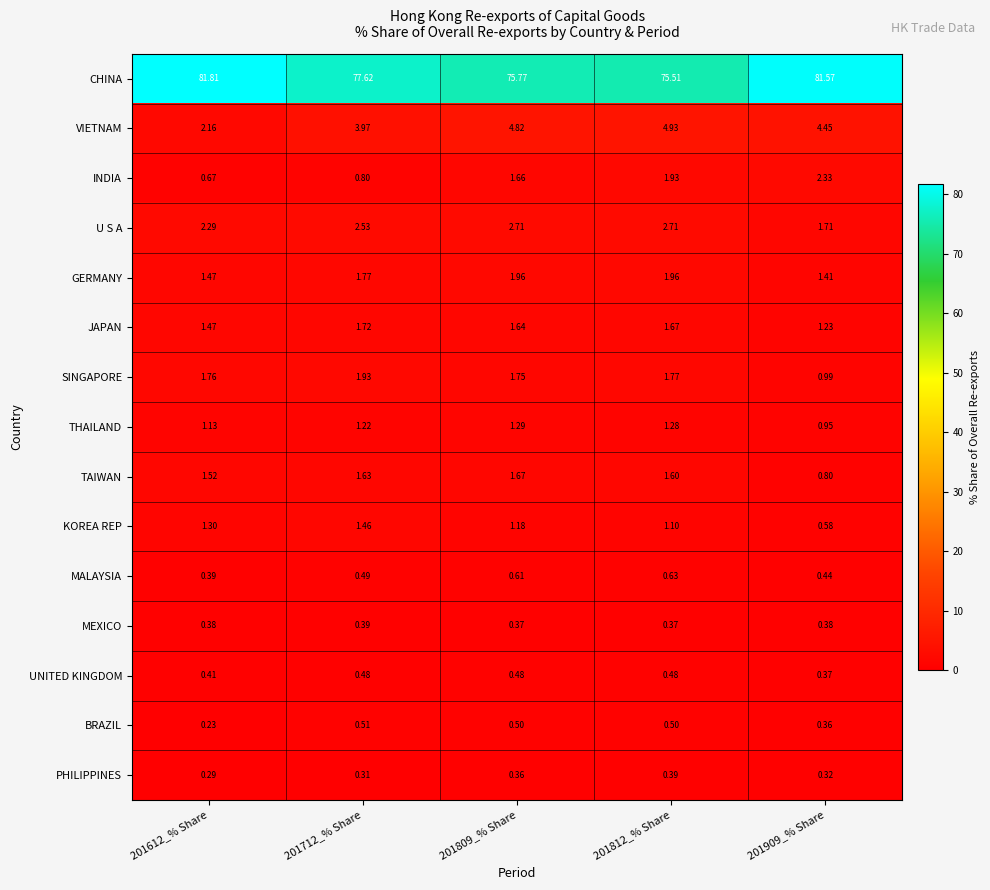

Which series has the largest total across all categories?

CHINA